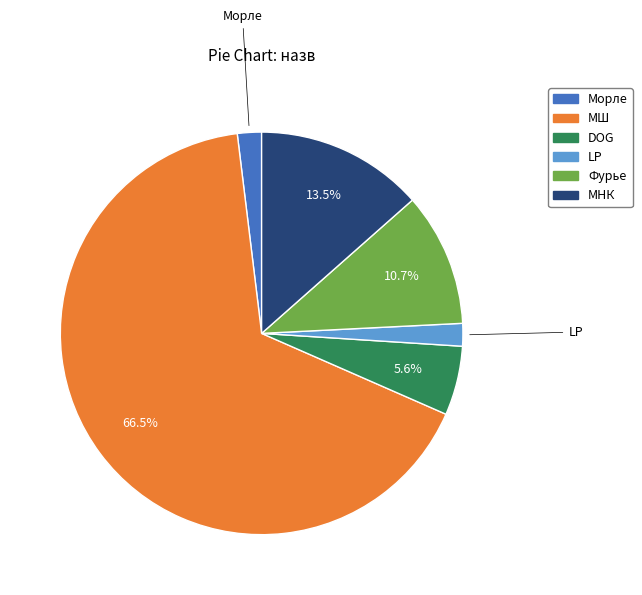

To the nearest percent, what is the difference between the DOG and МШ slice percentages?

61%